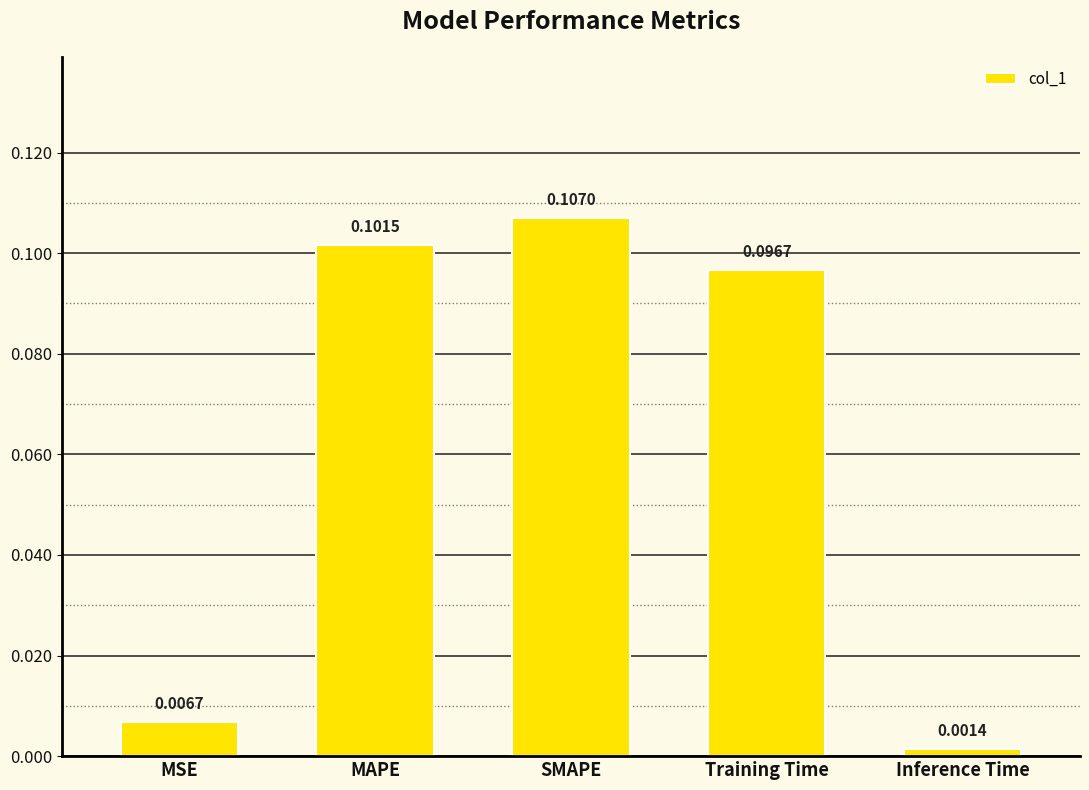

At which label is the value closest to 0?

Inference Time